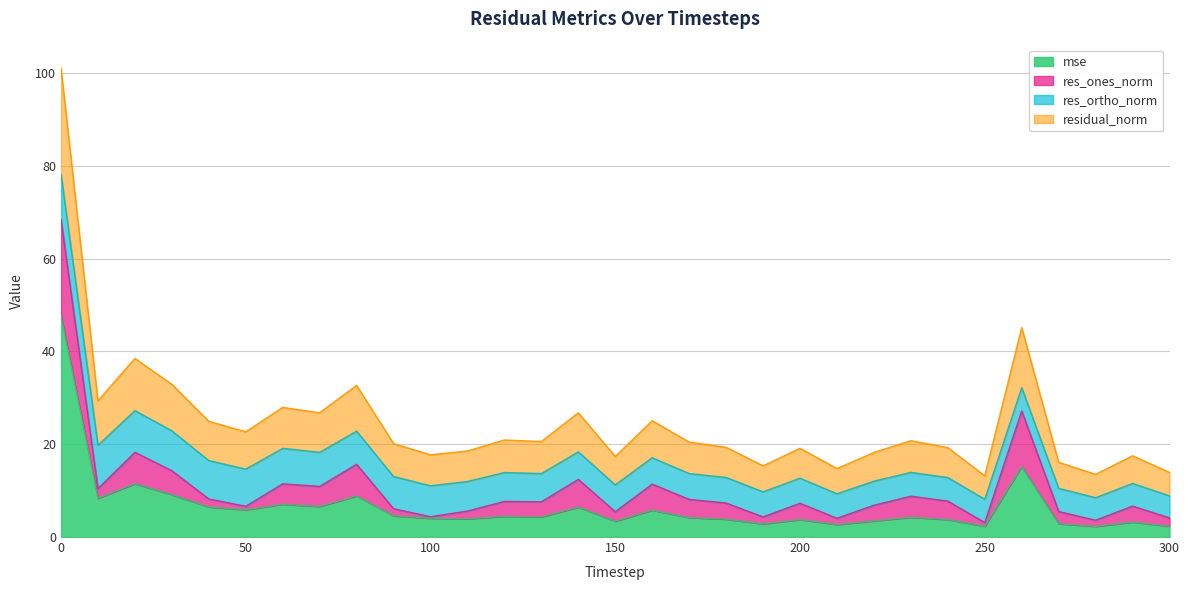

Between 90 and 190, which series saw the biggest shift?

residual_norm